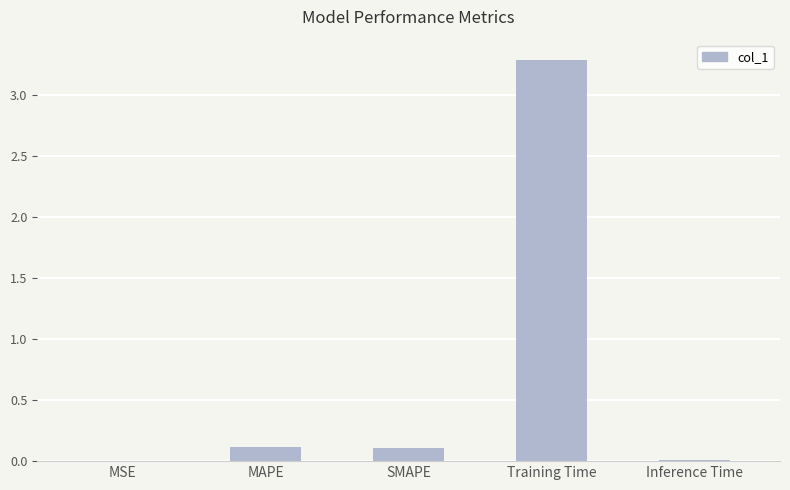

Which category has the highest value across all series?

Training Time